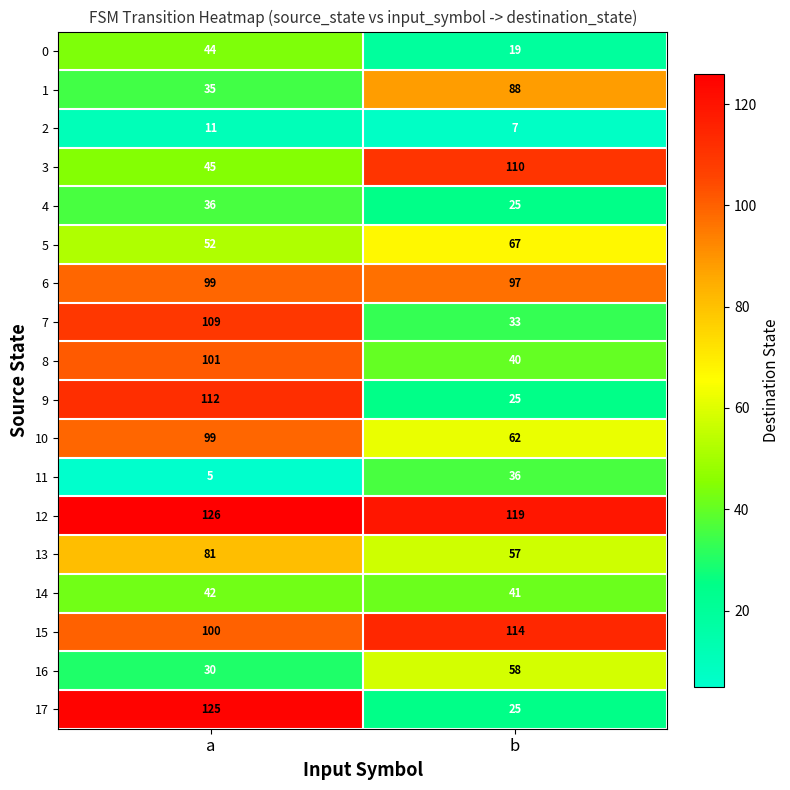

What is the smallest value displayed?

5